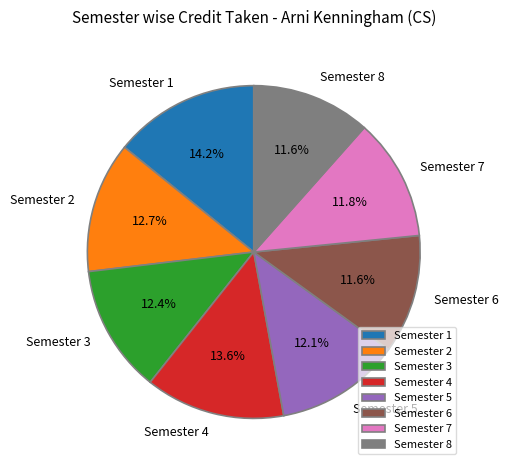

Do Semester 1 and Semester 8 together represent more than half of the pie?

No